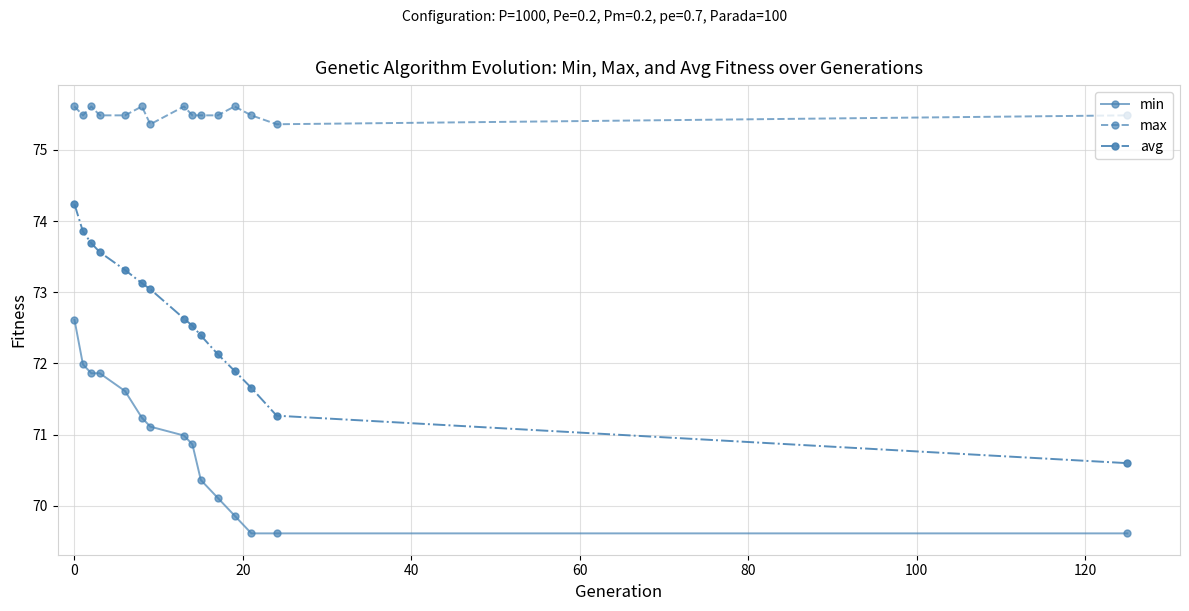

Which series has the largest range (max minus min)?

avg